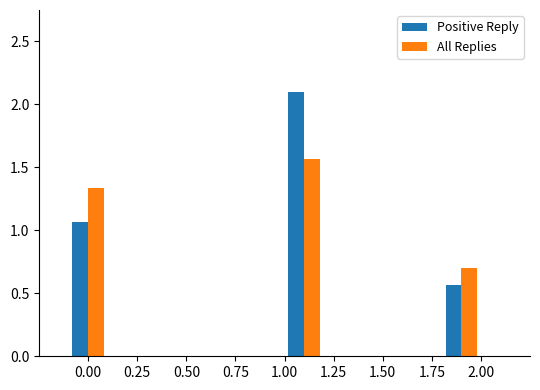

How many bars are there in total?

6